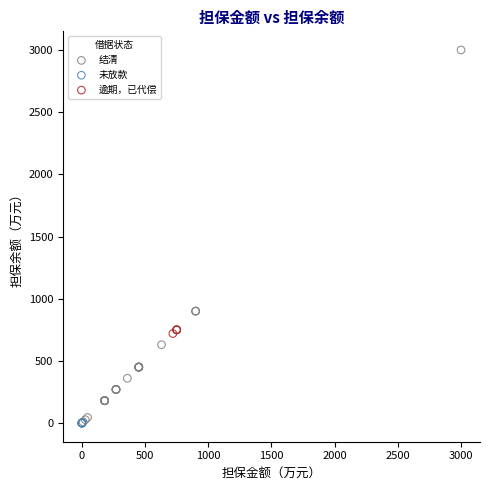

Which series contains the highest Y value?

结清